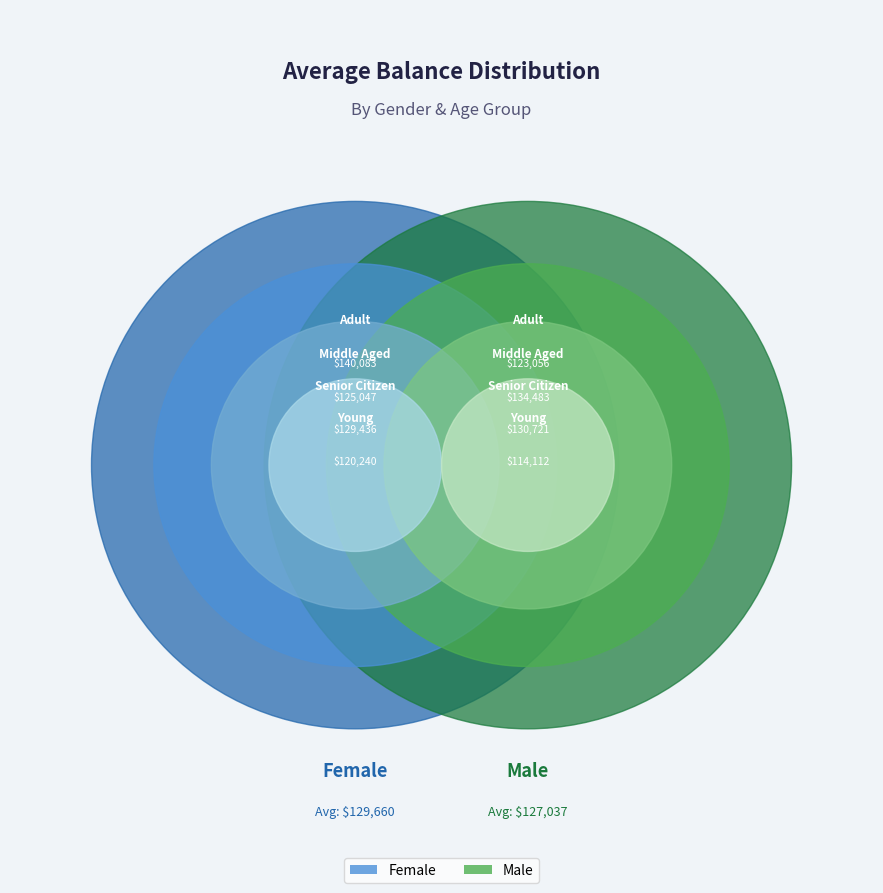

Rank the categories by value from lowest to highest.

Male, Female